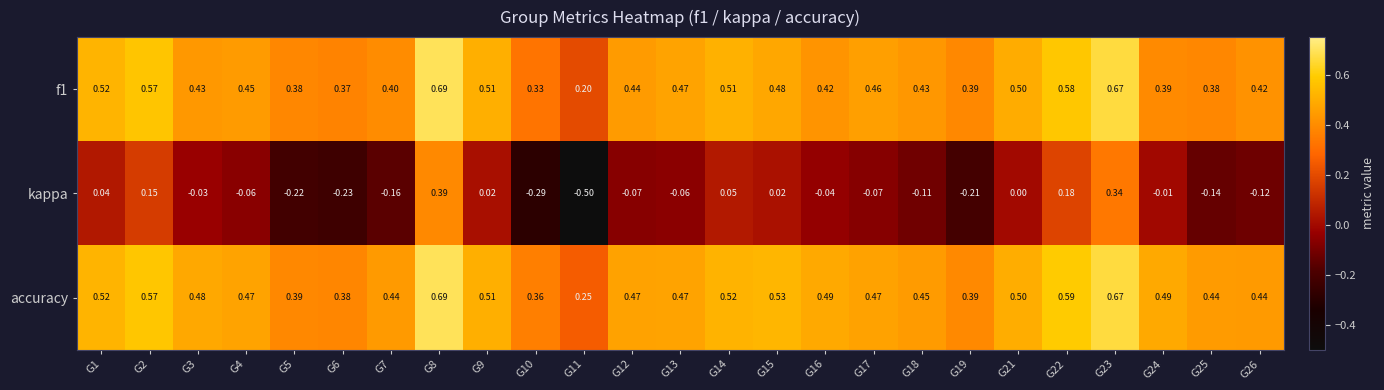

Count the number of categories in the chart.

25